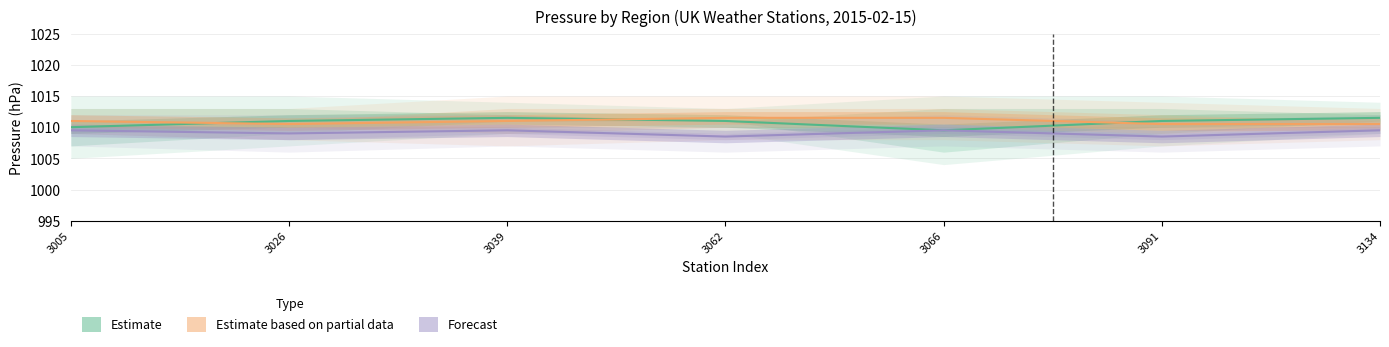

Does the chart display data point markers on the line(s)?

No